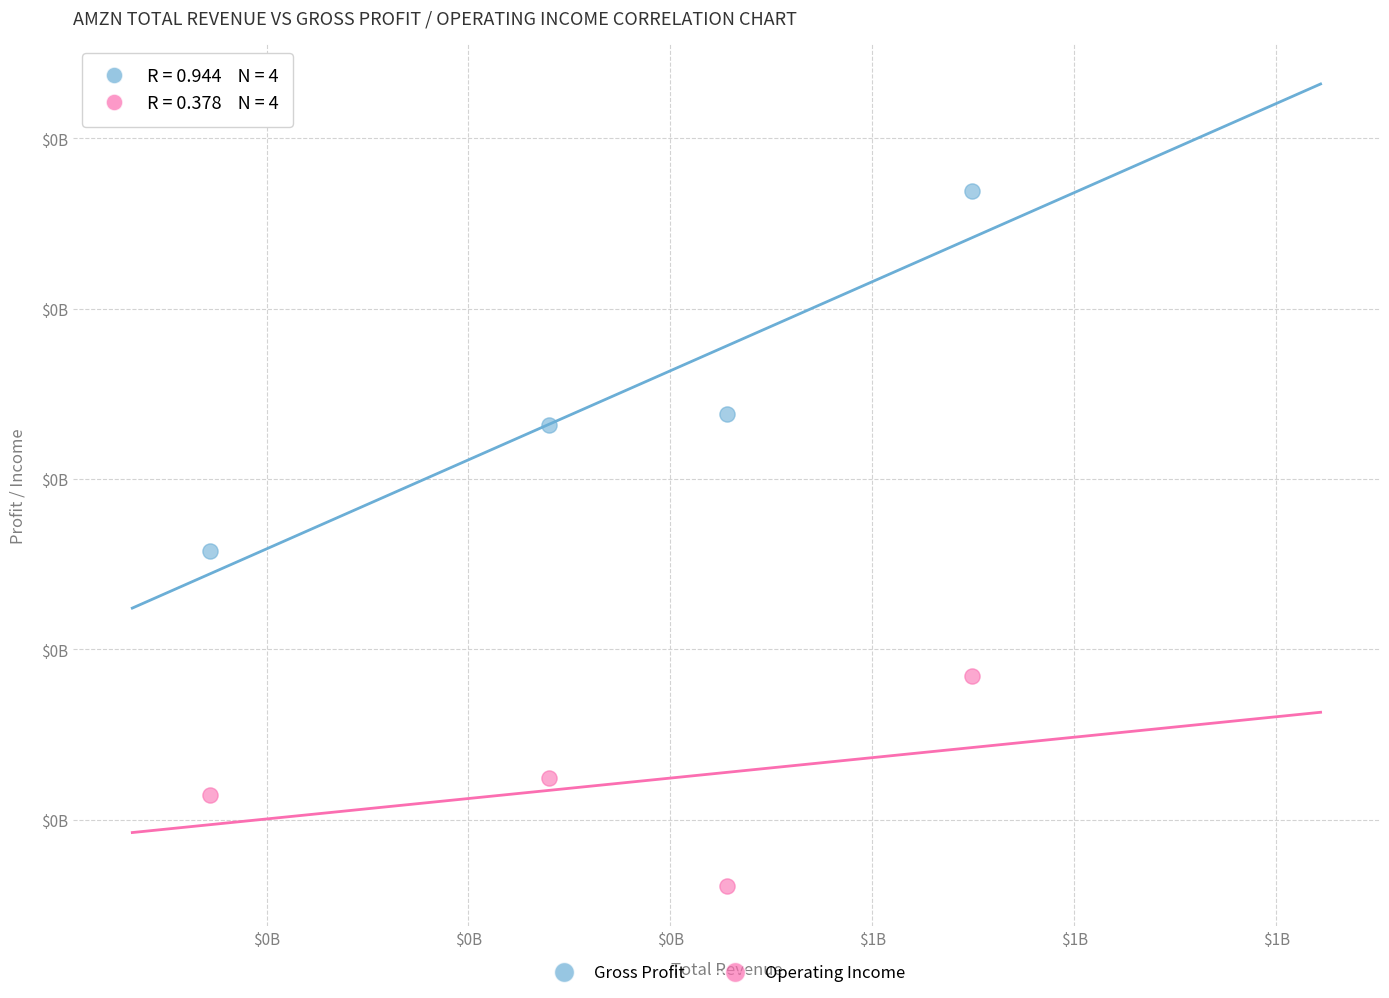

What are all the series names shown in the legend?

Gross Profit, Operating Income